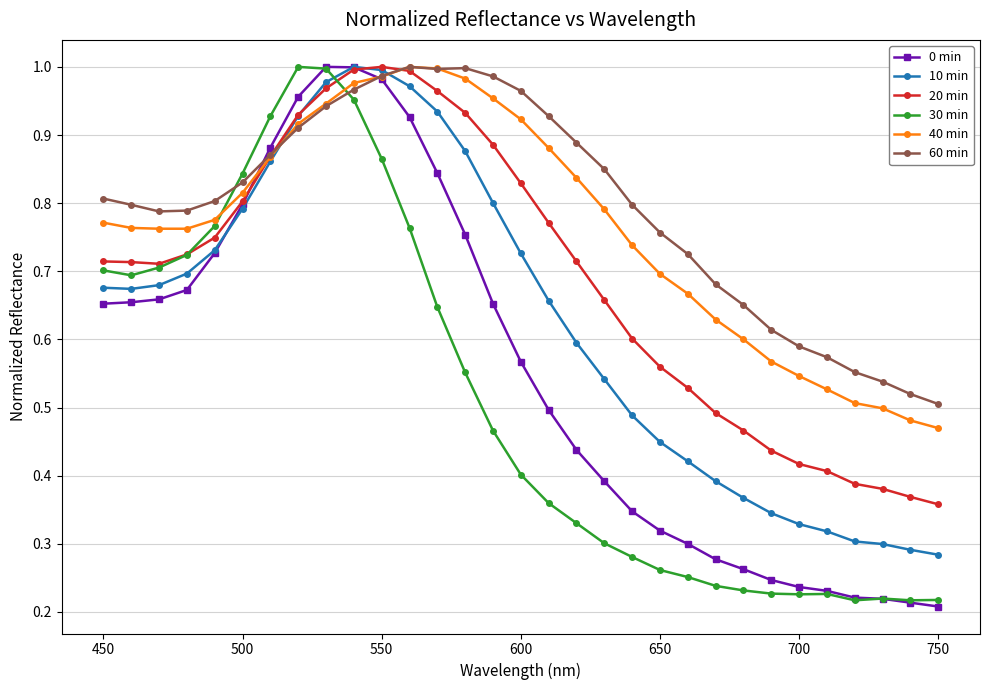

Between 600 and 750, which series saw the biggest shift?

20 min